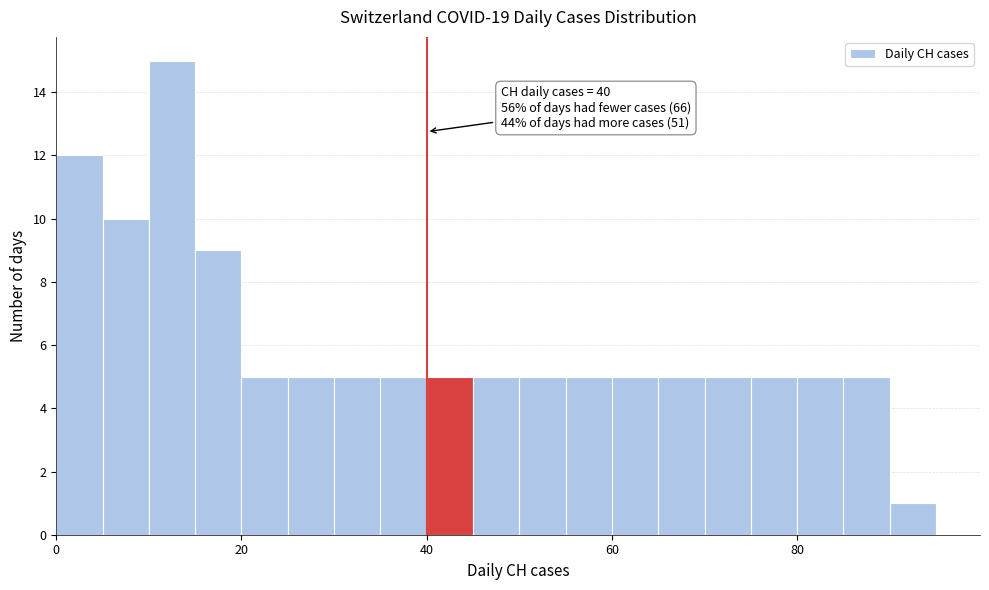

Around what value on the x-axis is the tallest bar? Give the approximate position of its centre, as read against the axis.

12